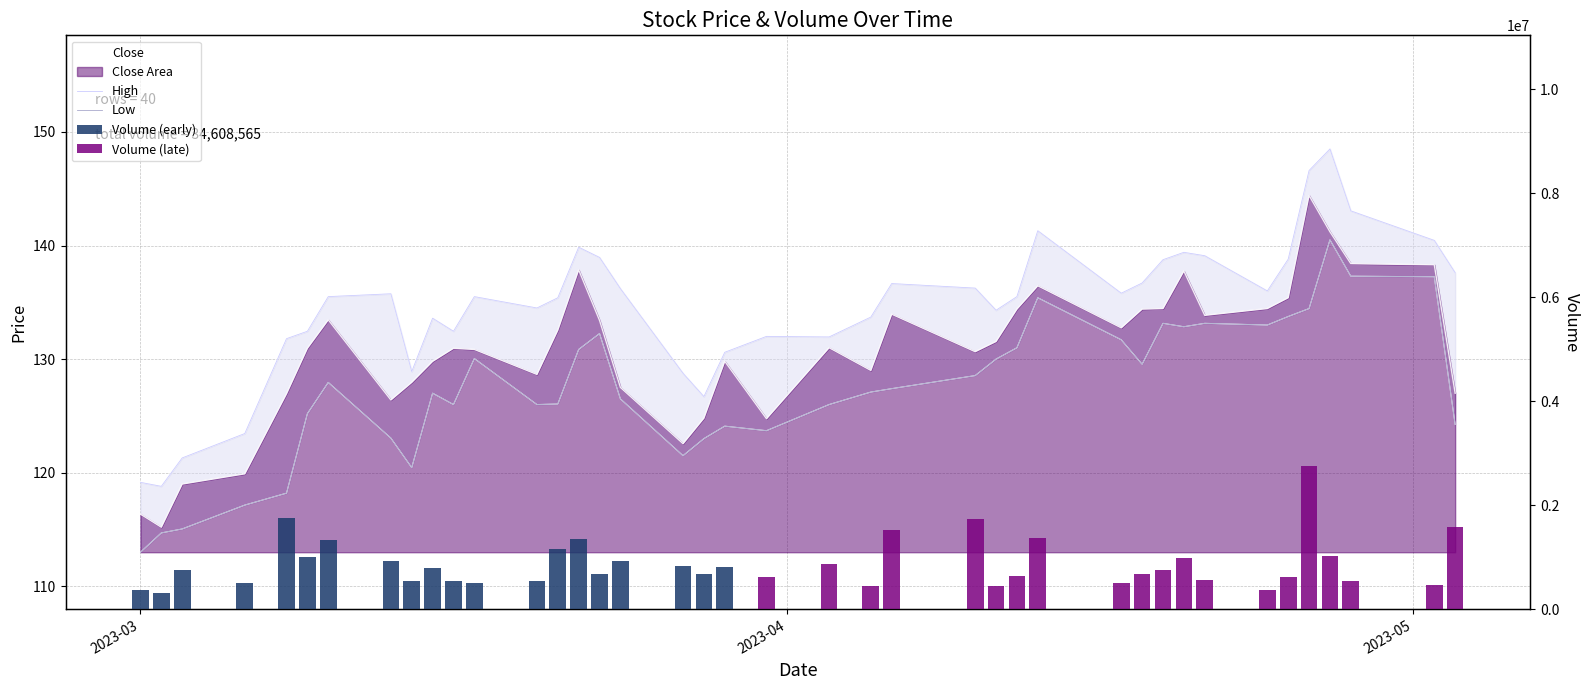

What is the difference between the High values at 2023-03-22 and 2023-04-19?

1.1